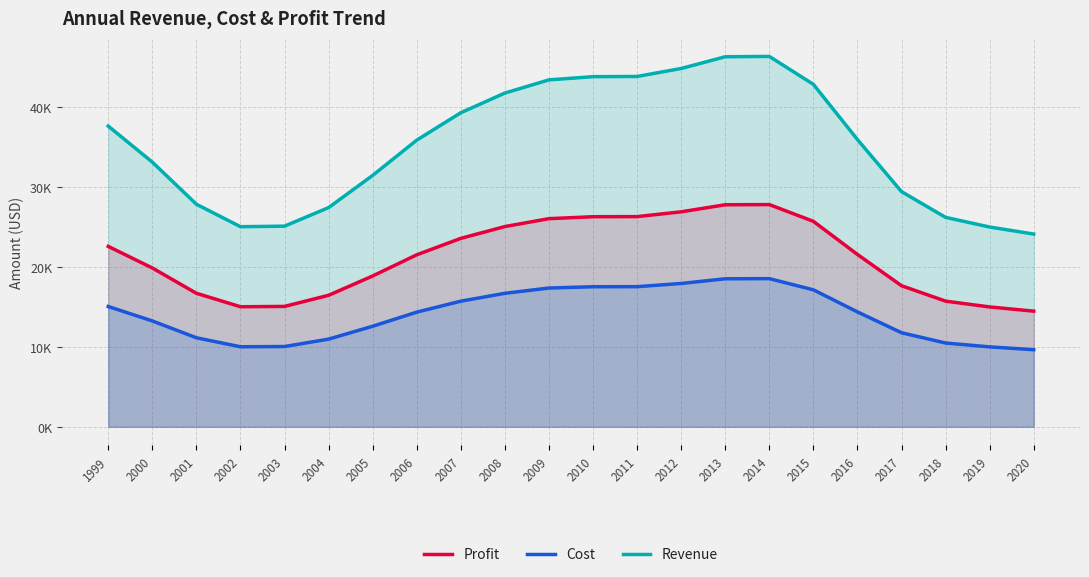

At which category does the chart reach its minimum across all series?

2020